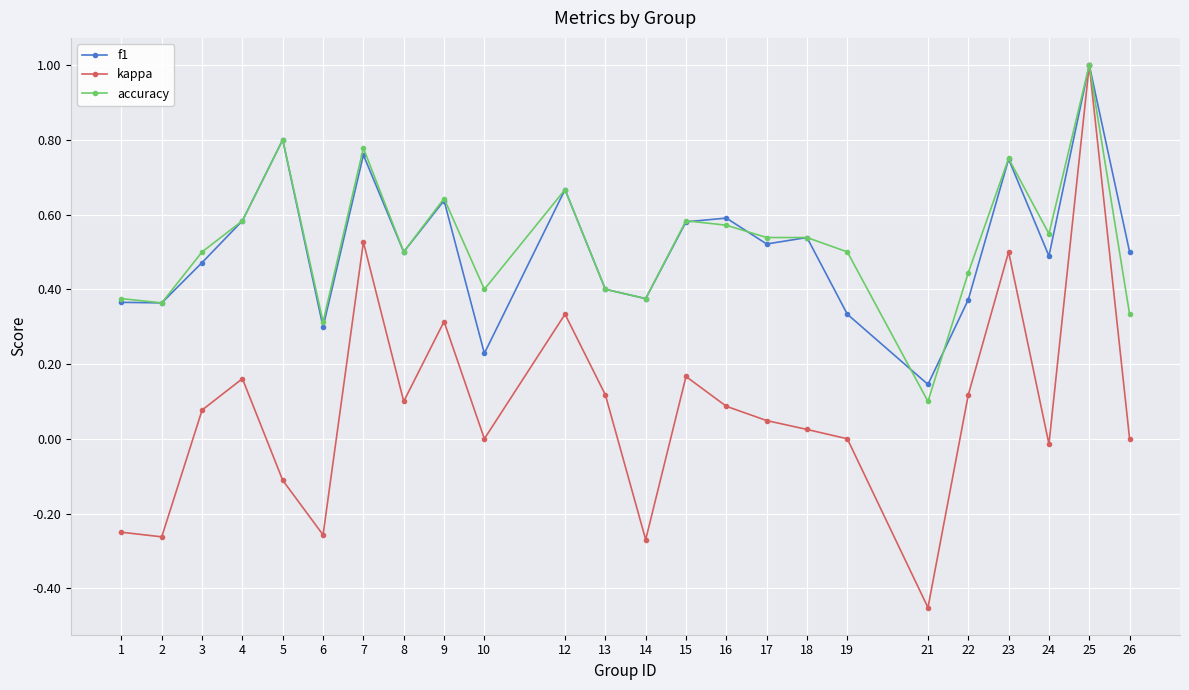

Which category has the highest value in the f1 series?

25